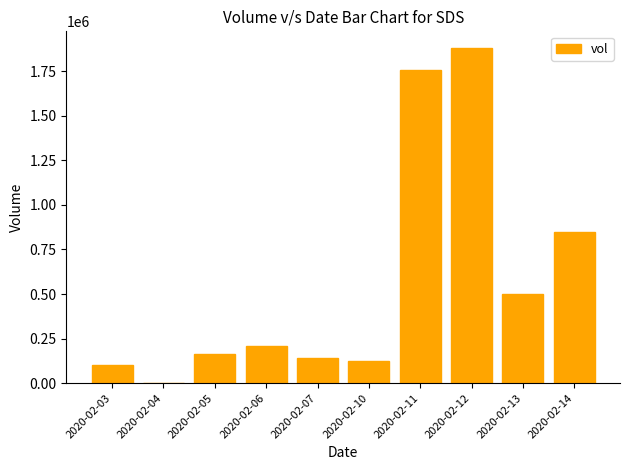

Is it true that the value at 2020-02-14 is 372434?

False